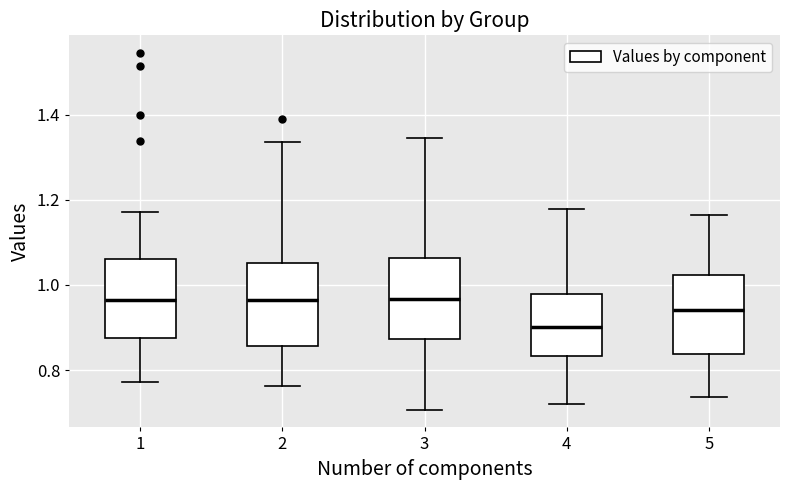

Where does the upper whisker of the box at x = 5 end on the y-axis? The values are not printed on the chart, so give them approximately, as read against the axis.

1.16